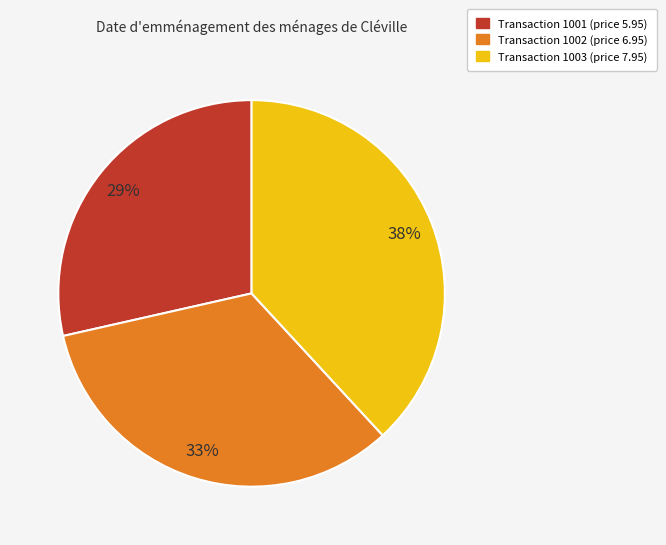

To the nearest percent, what is the average slice percentage?

33%